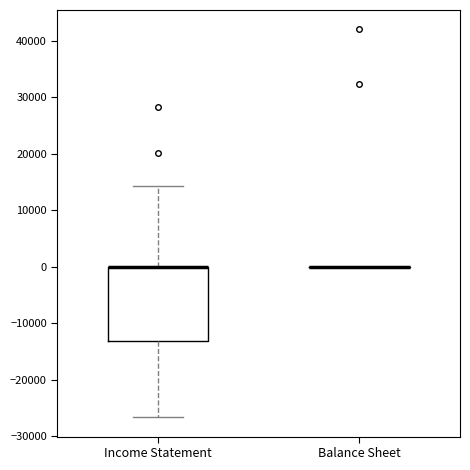

Reading left to right, read every box against the y-axis: the position of its median line, the range the box covers, and the ends of its whiskers. The values are not printed on the chart, so give them approximately, as read against the axis.

Income Statement: median 0 (drawn on the box's upper edge), box -13000 to 0, whiskers -27000 to 14000
Balance Sheet: box collapsed to a line at 0, whiskers 0 to 0